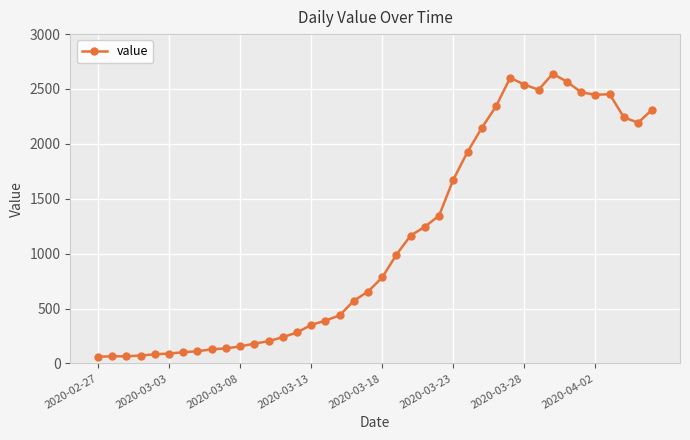

What is the difference between the maximum and second lowest values?

2574